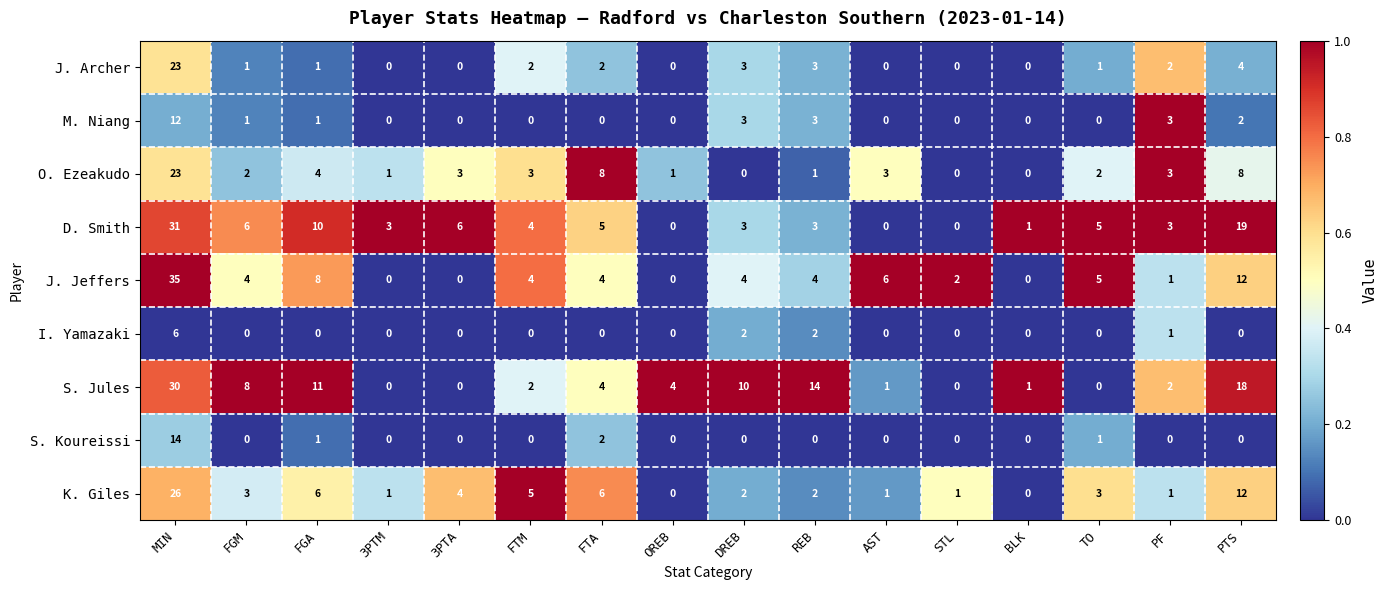

At which category does the chart reach its peak across all series?

MIN